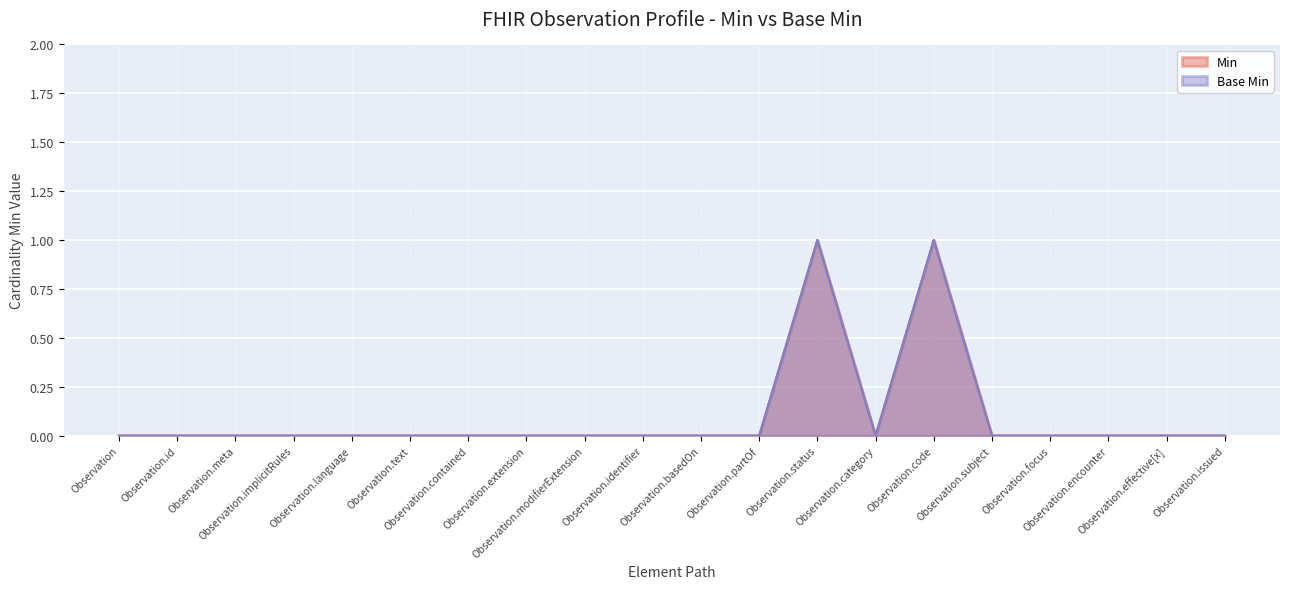

True or false: Base Min and Min intersect in this chart.

False